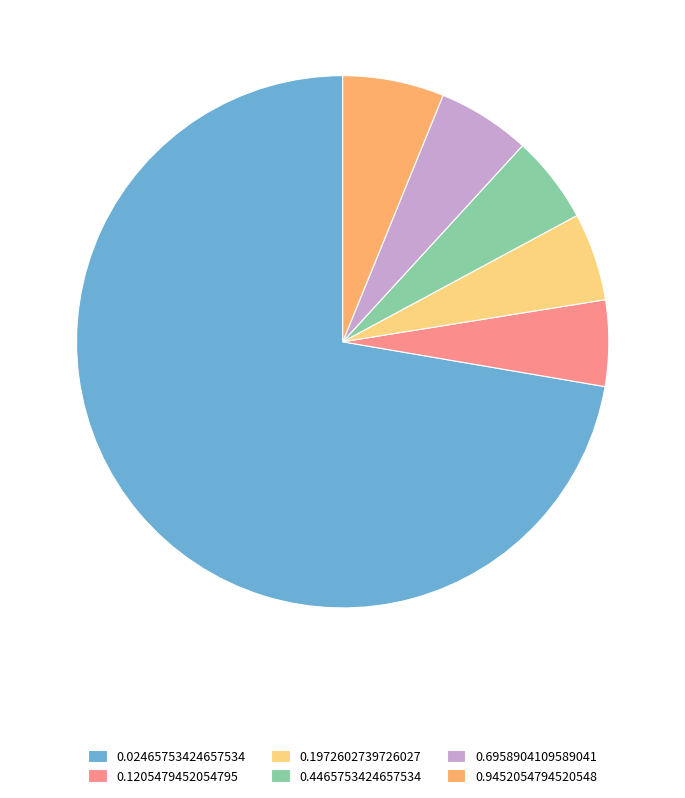

Which category has the biggest portion of the pie?

0.02465753424657534